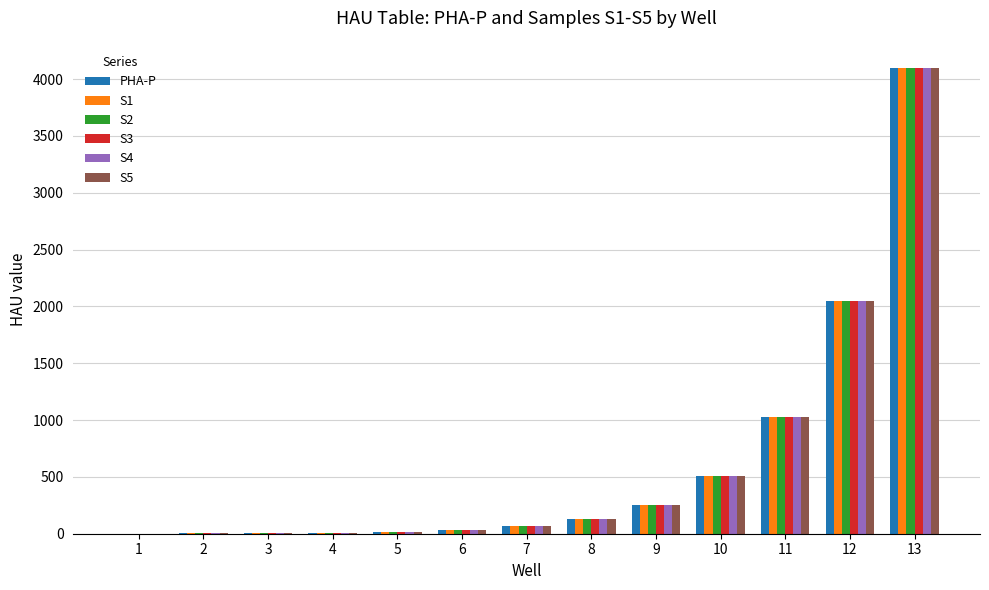

The value of S4 at 10 is 123. True or false?

False